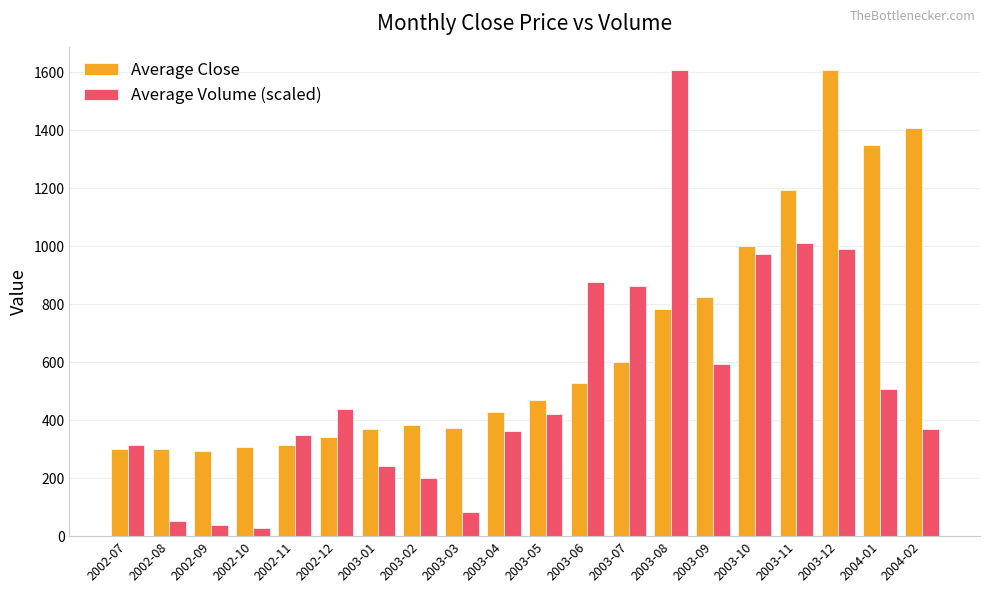

How many values in the Average Close series are below 468?

10